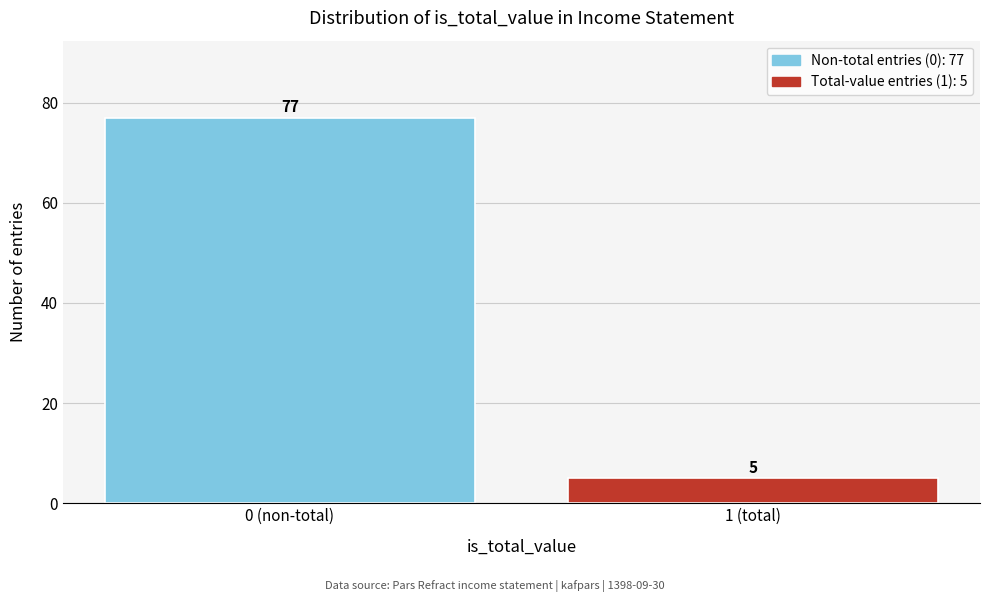

Reading left to right, transcribe all the data shown in this chart.

0 (non-total)=77	1 (total)=5